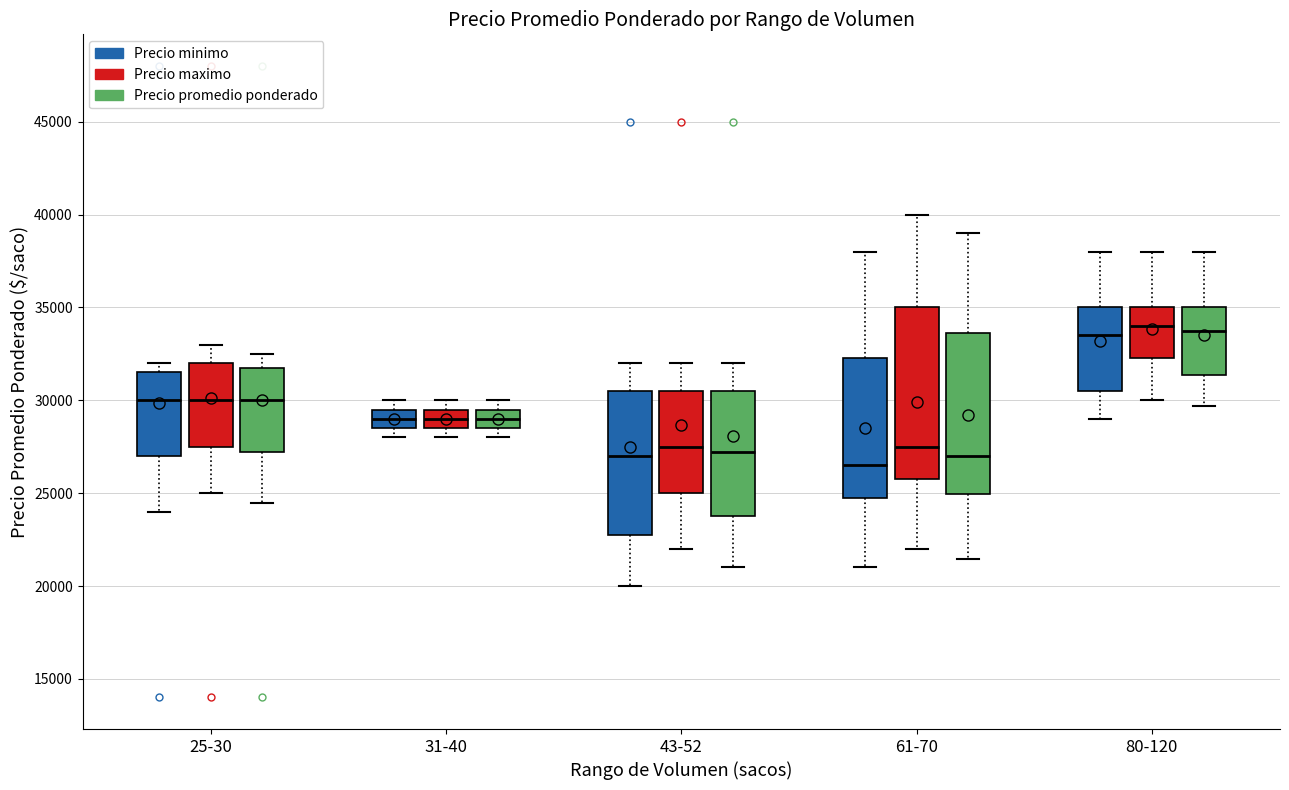

Which box is the tallest, from its lower edge to its upper edge?

61-70 (Precio maximo)